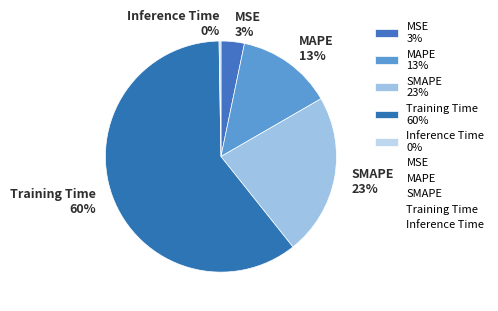

Which category has the biggest portion of the pie?

Training Time